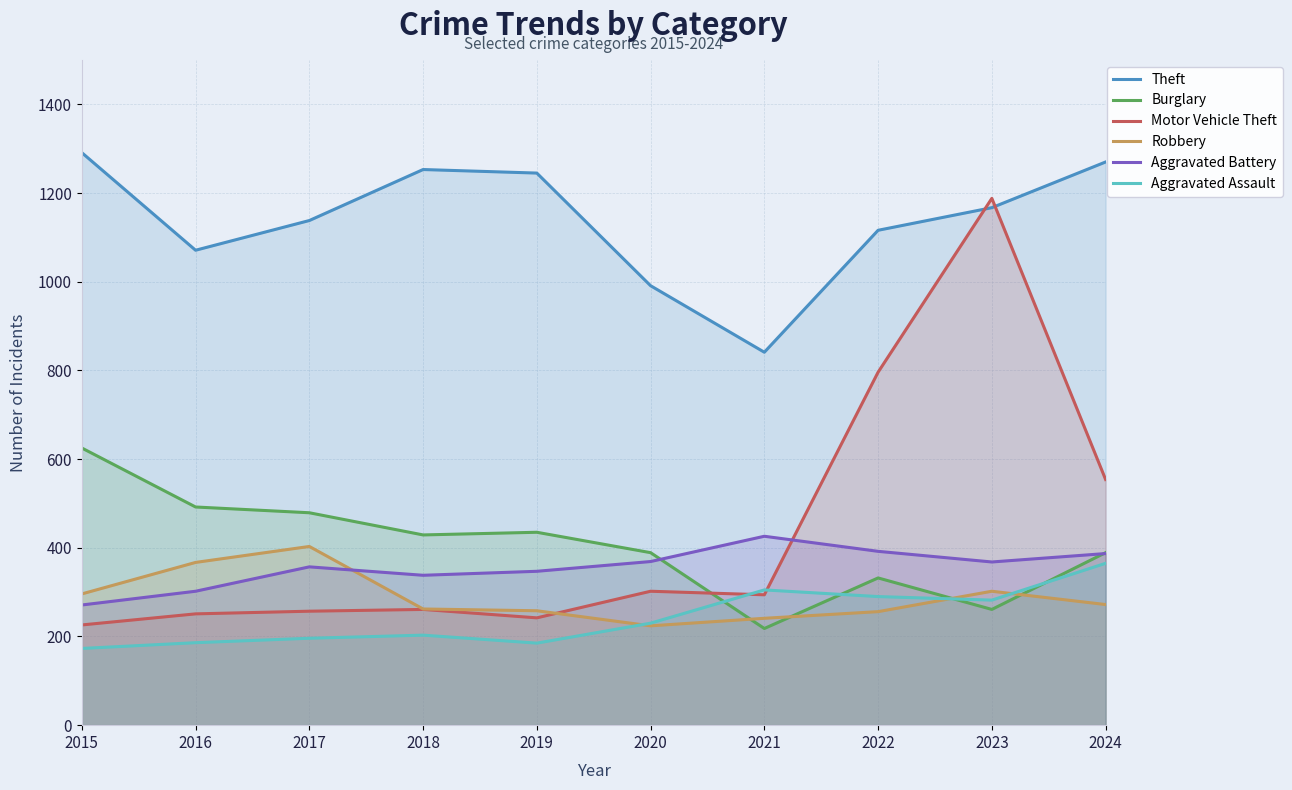

Read the Aggravated Battery value at 2023.

368